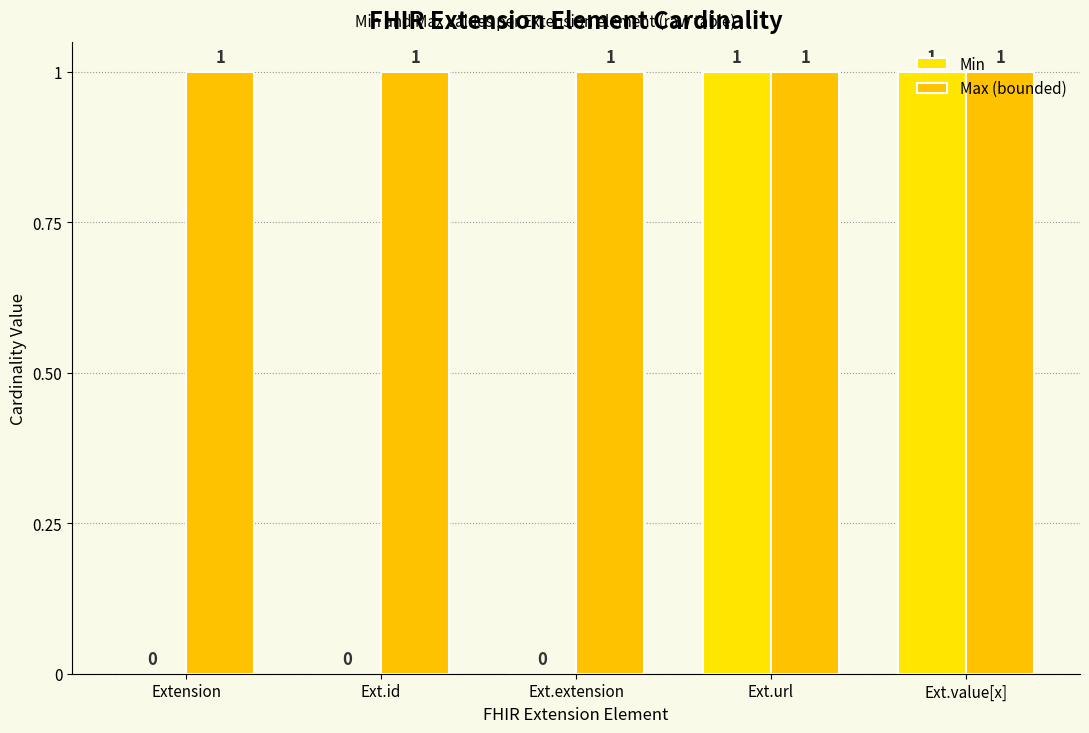

Which series changed the most between Ext.id and Ext.url?

Min